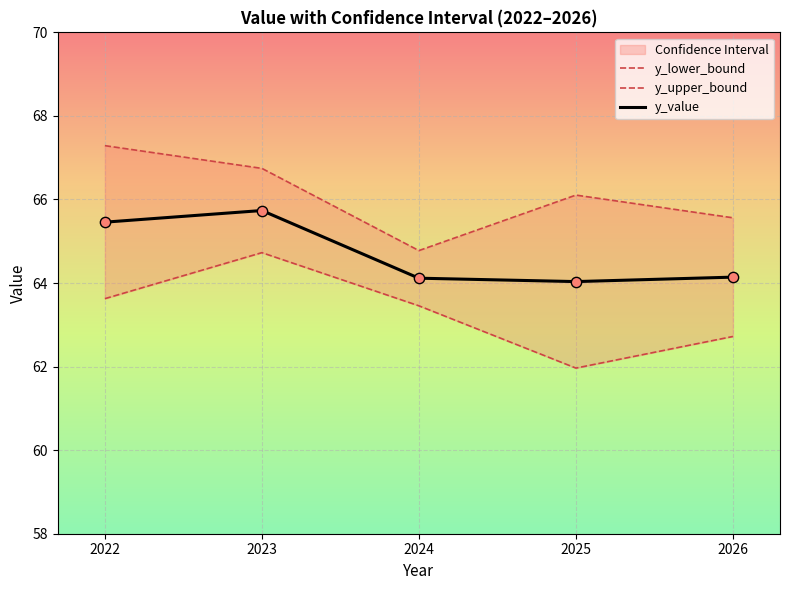

At how many categories does at least one series exceed 66?

3